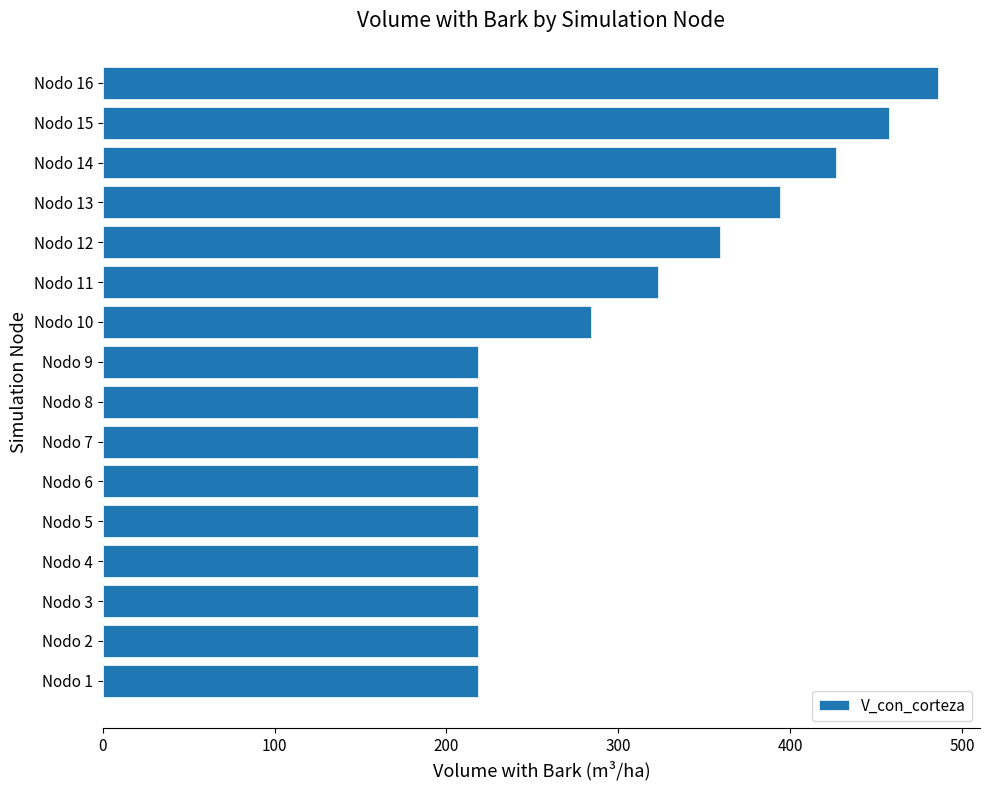

What is the minimum value shown in the chart?

218.4